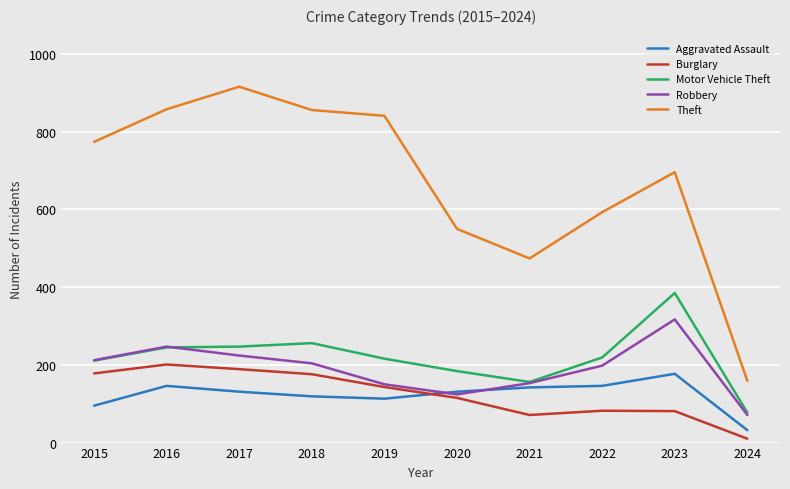

Where is the first local maximum for Robbery?

2016